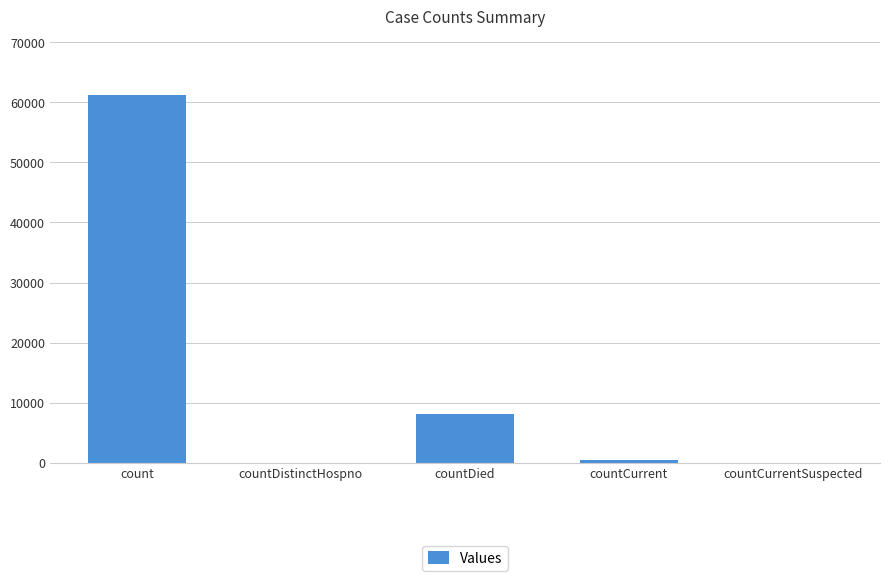

Reading left to right, transcribe all the data shown in this chart.

count=61289	countDistinctHospno=0	countDied=8064	countCurrent=421	countCurrentSuspected=0